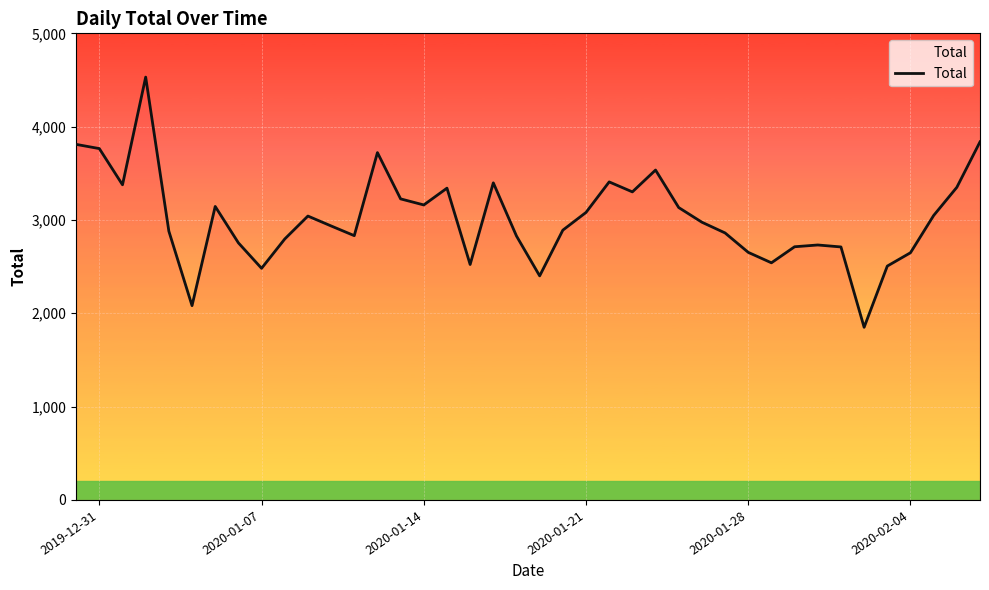

What is the smallest value displayed?

1850